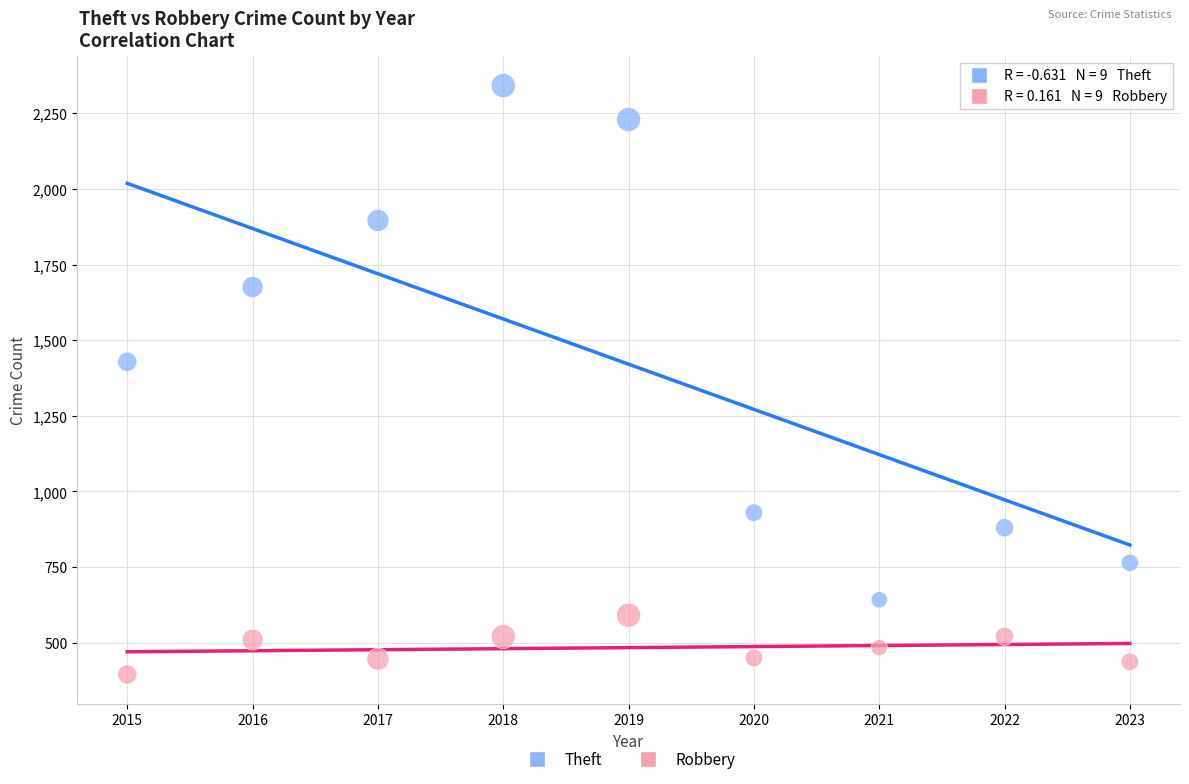

What are all the series names shown in the legend?

Theft, Robbery